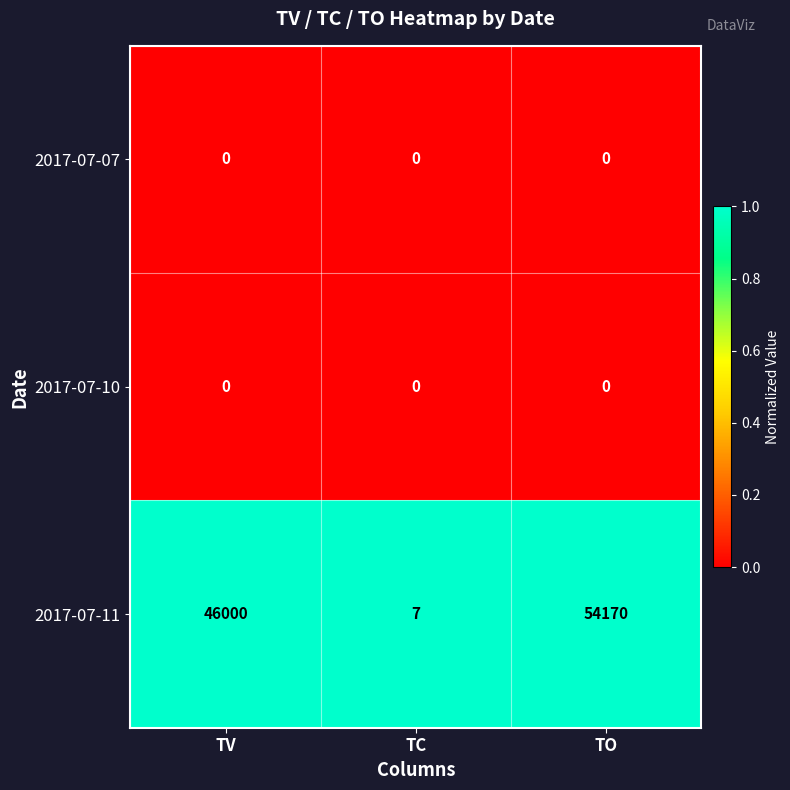

What is the maximum value shown in the chart?

54170